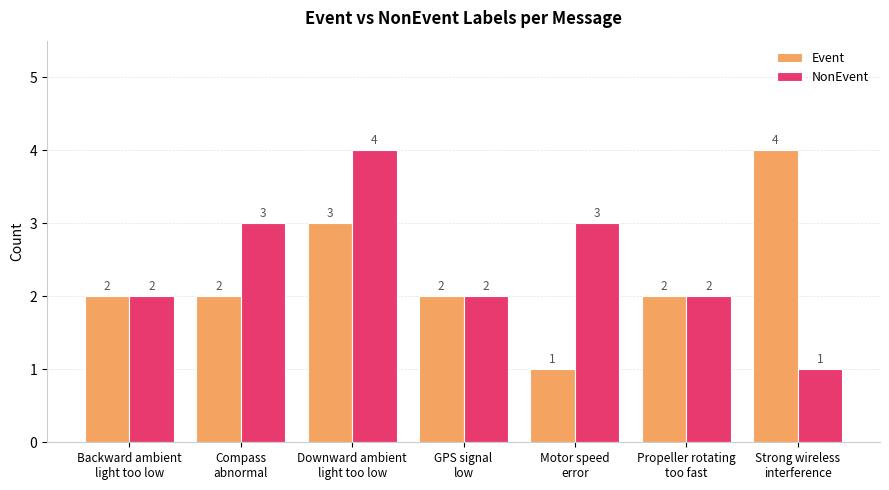

What is the sum of all Event values?

16